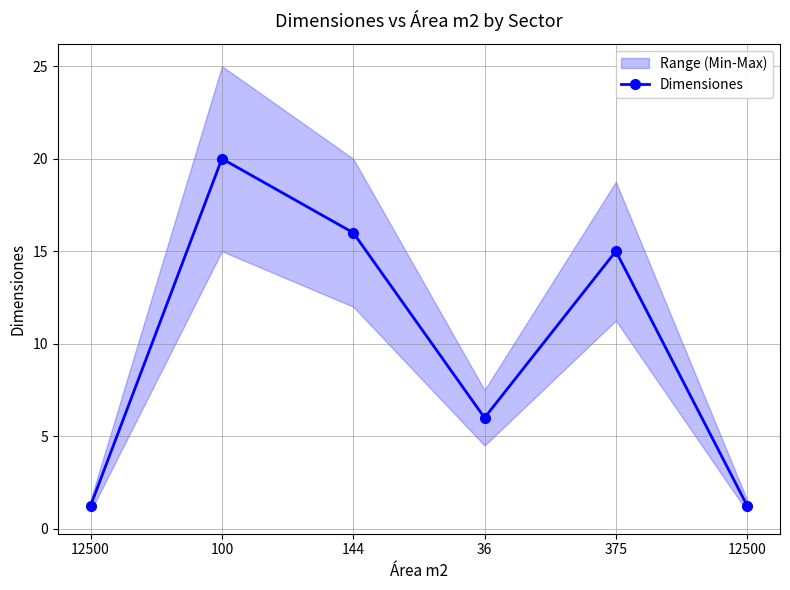

What is the change in value from 375 to 12500?

-13.8